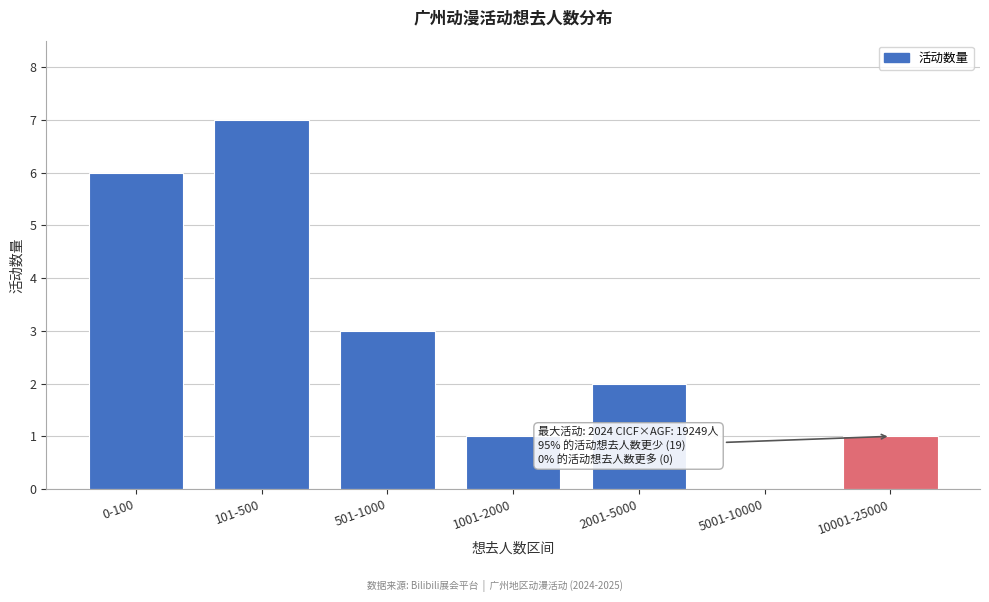

Reading right to left, list all the values displayed in this chart.

10001-25000=1	5001-10000=0	2001-5000=2	1001-2000=1	501-1000=3	101-500=7	0-100=6